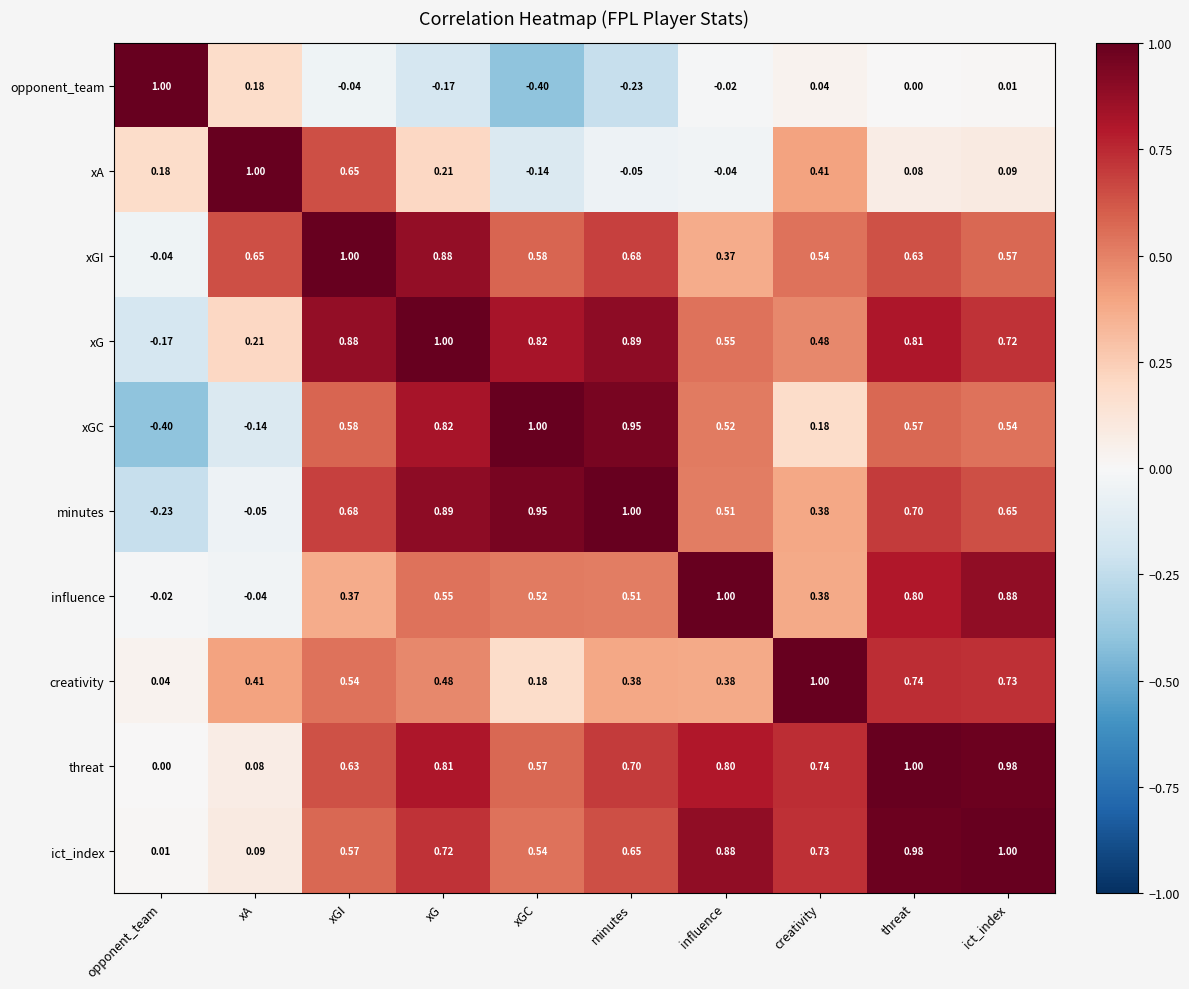

Where does the xA series first go above 0?

opponent_team